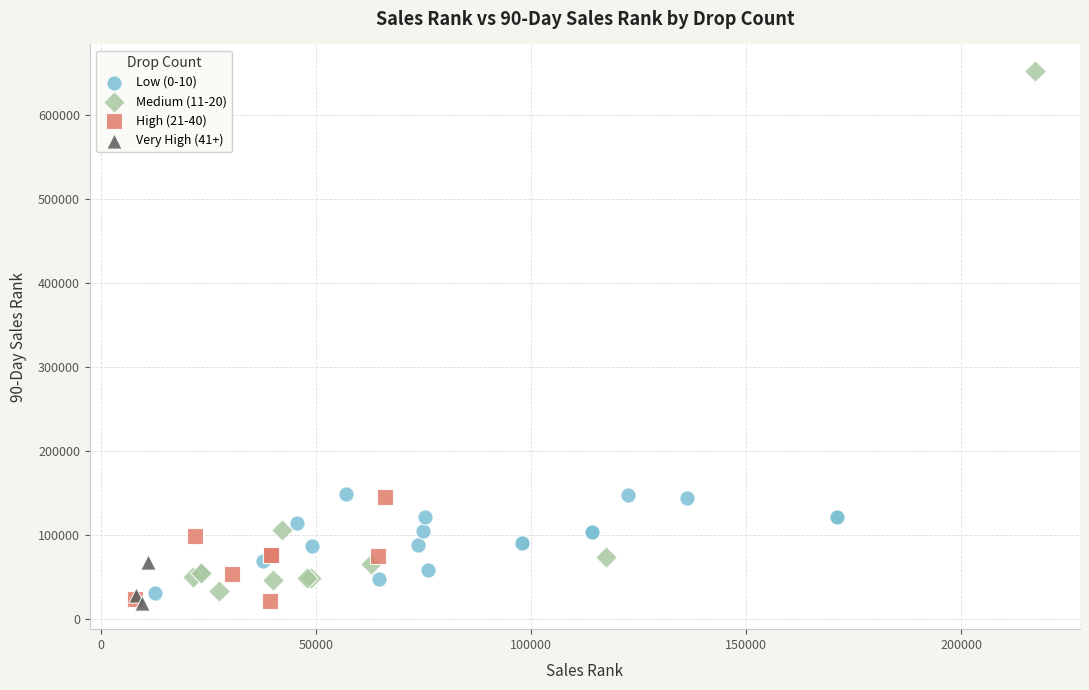

Which series contains the highest Y value?

Medium (11-20)